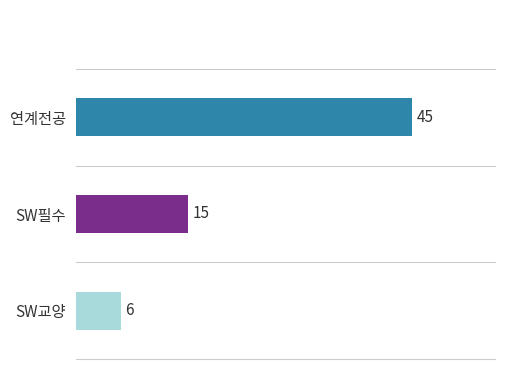

How many bars are there in total?

3